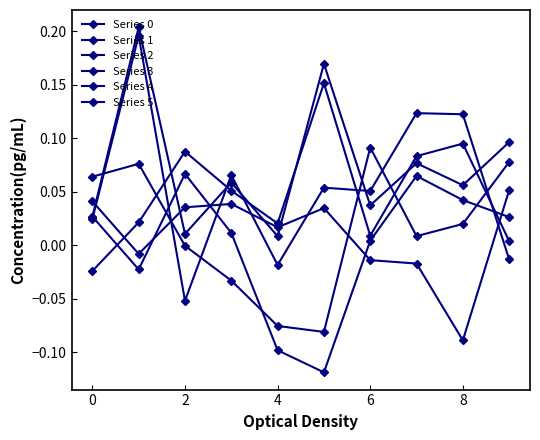

Count the number of data series in this chart.

6